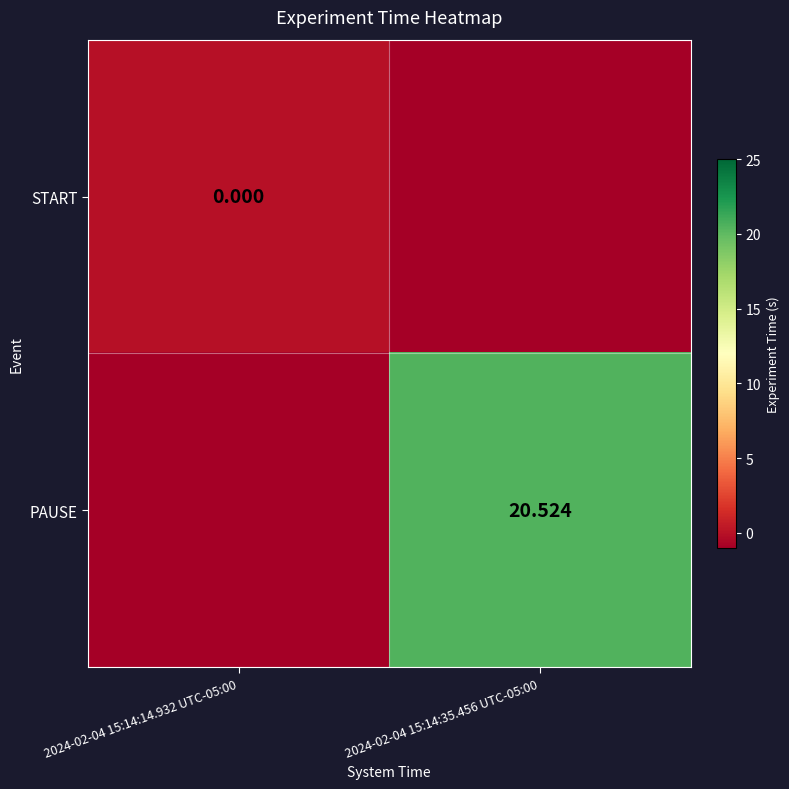

At which label is PAUSE closest to 9?

2024-02-04 15:14:14.932 UTC-05:00